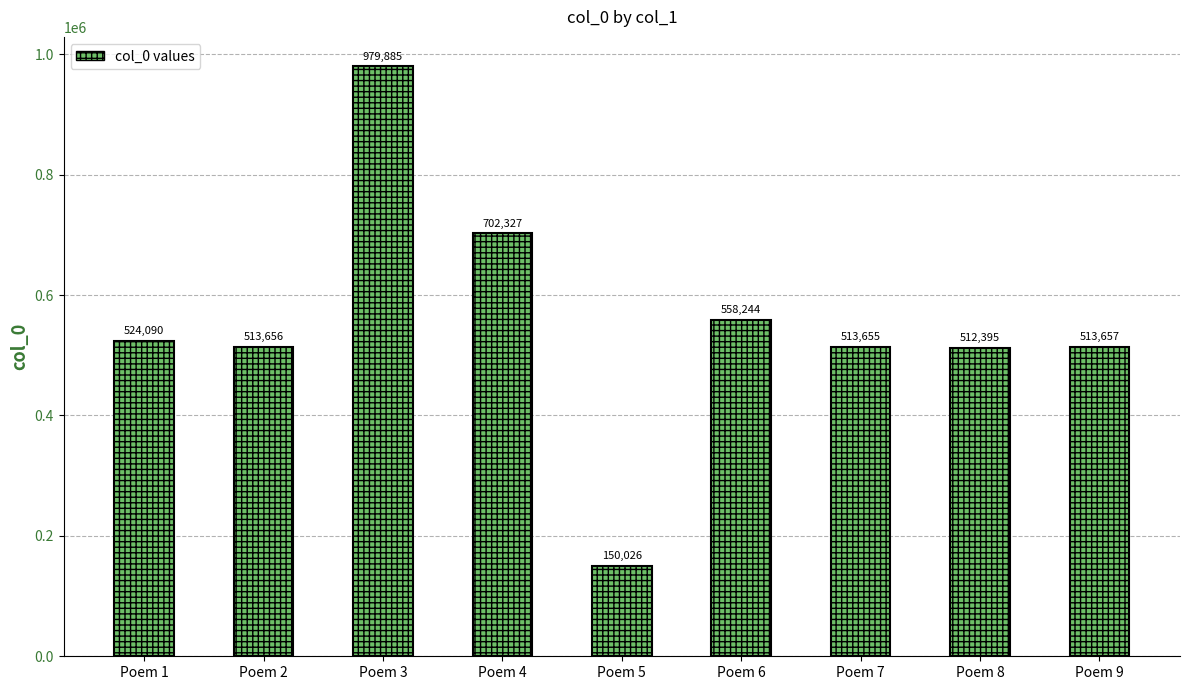

How many data points does each series have?

9